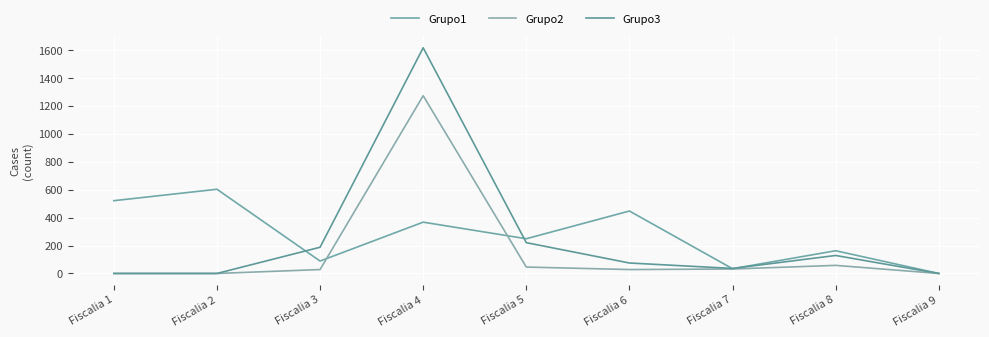

Does the chart display data point markers on the line(s)?

No